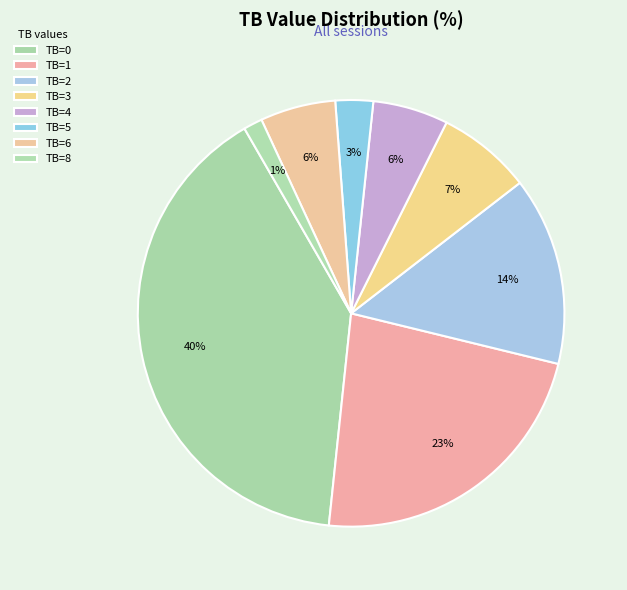

Which slice is the smallest?

TB=8